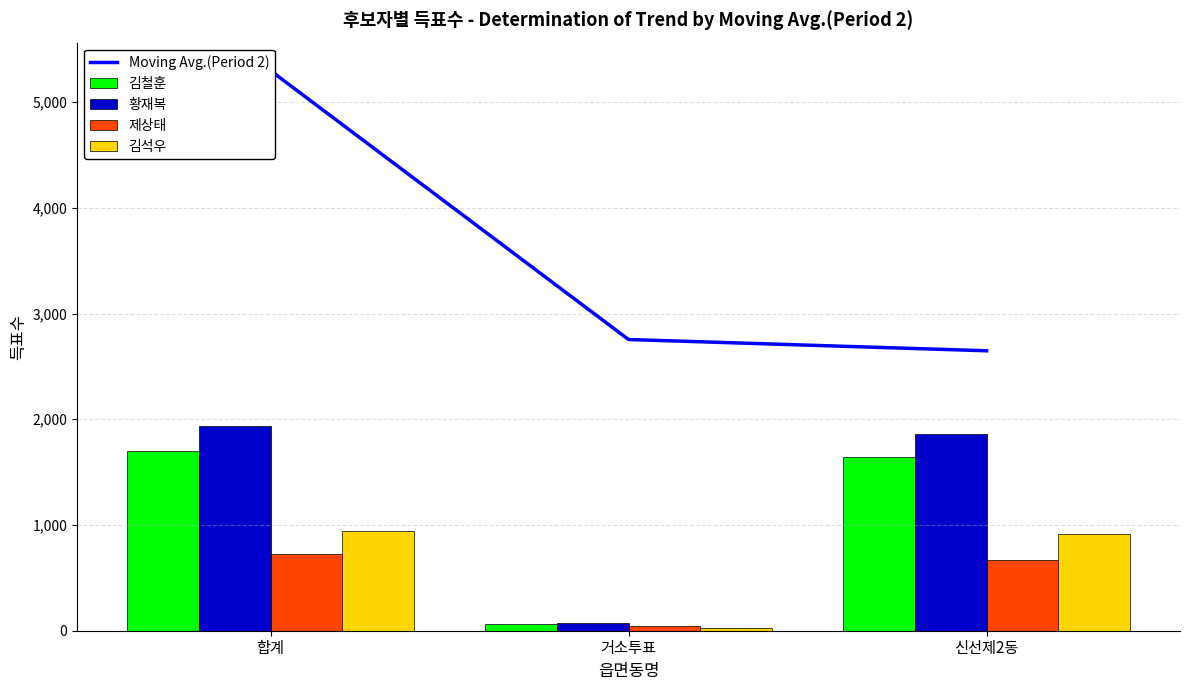

Which series has the widest spread of values?

Moving Avg.(Period 2)